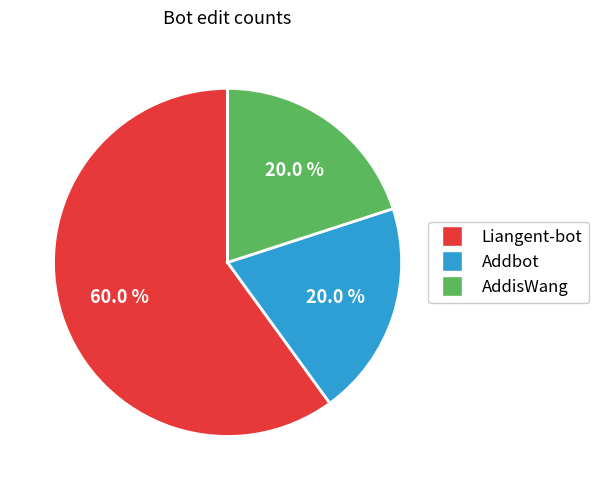

To the nearest percent, what portion does AddisWang represent?

20%